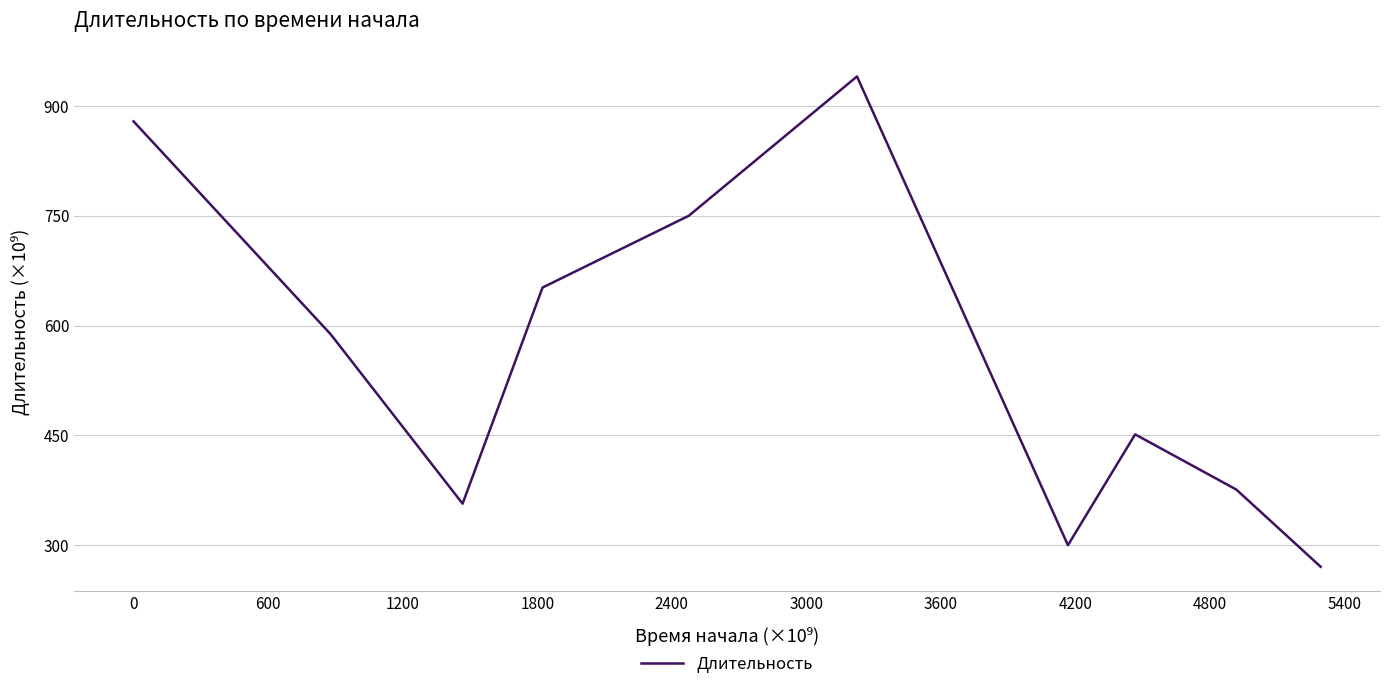

What is the smallest value displayed?

270.3